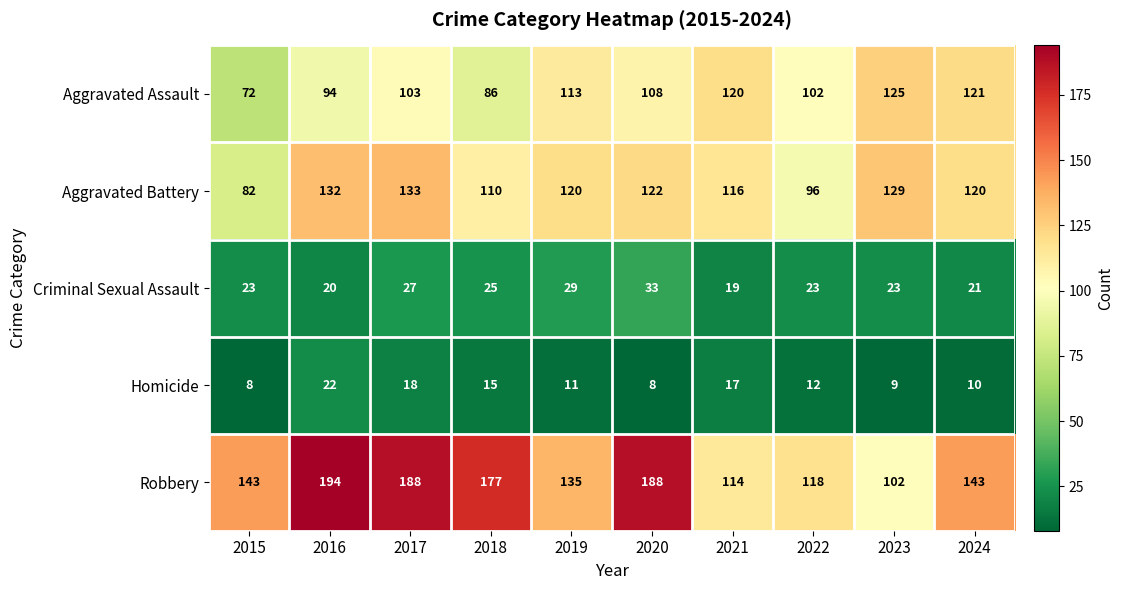

At which category is the sum across all series the highest?

2017